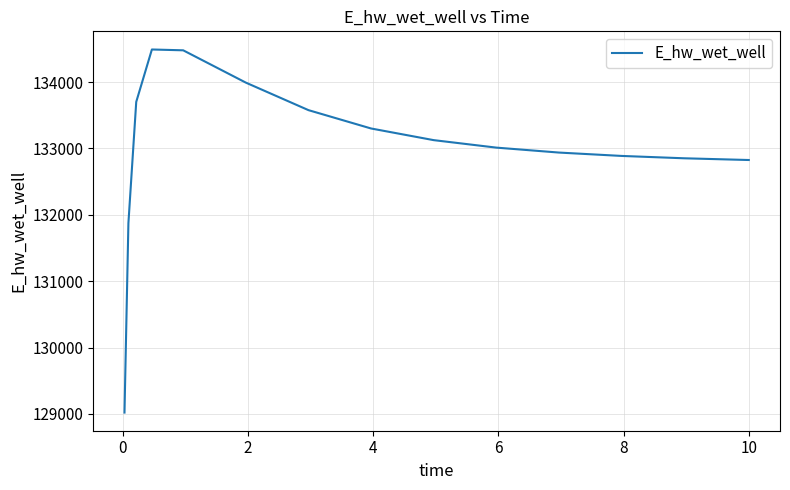

True or false: the data has more than 0 interior local peaks.

True